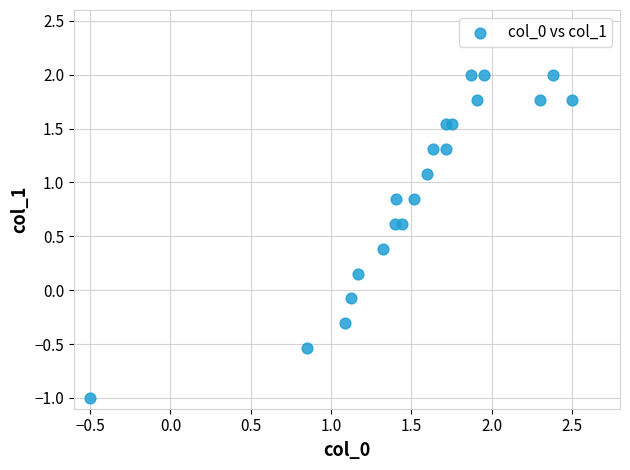

What is the range of Y values (max minus min)?

3.0